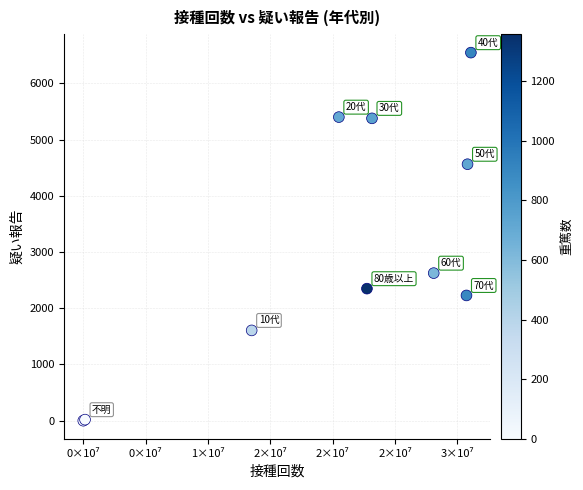

What Y value in the scatter plot is closest to 3273?

2625